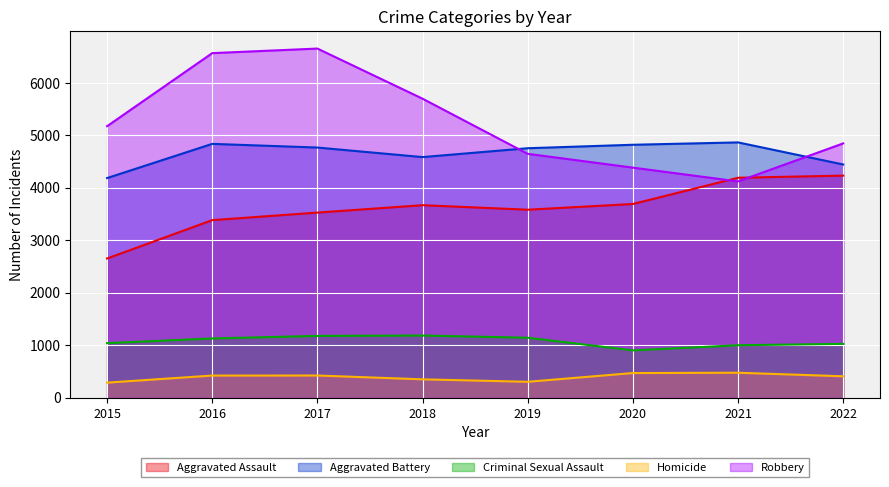

What is the difference between the highest and lowest values at 2020?

4352